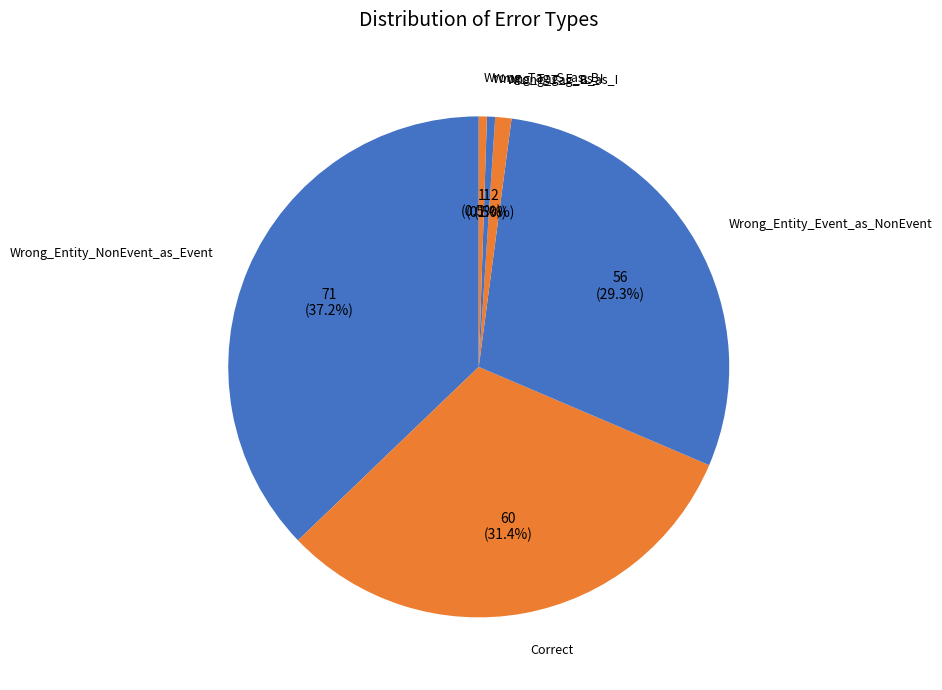

What is the largest slice in the pie chart?

Wrong_Entity_NonEvent_as_Event